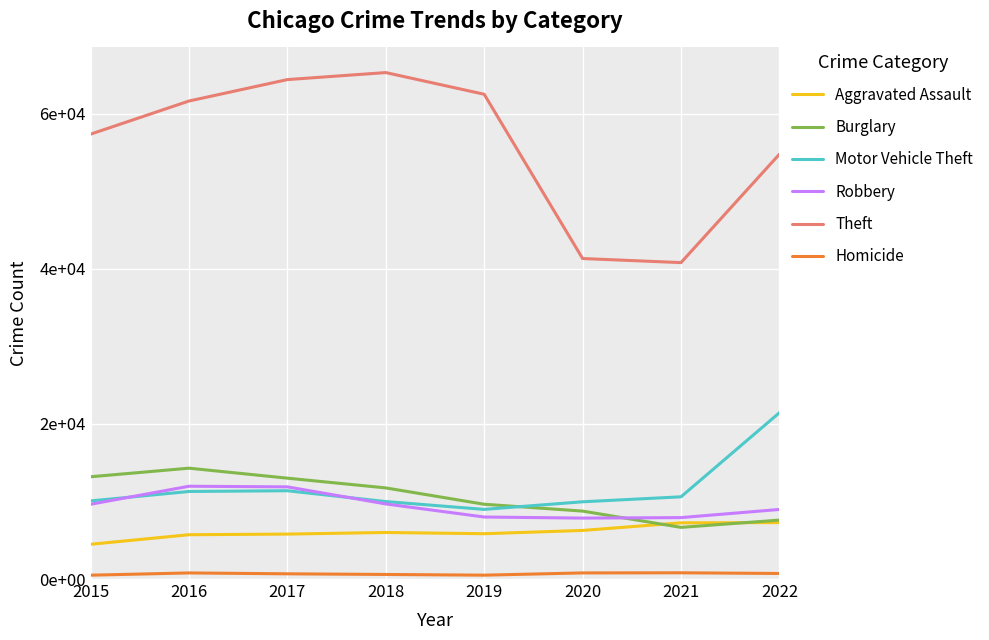

What are all the series names shown in the legend?

Aggravated Assault, Burglary, Motor Vehicle Theft, Robbery, Theft, Homicide